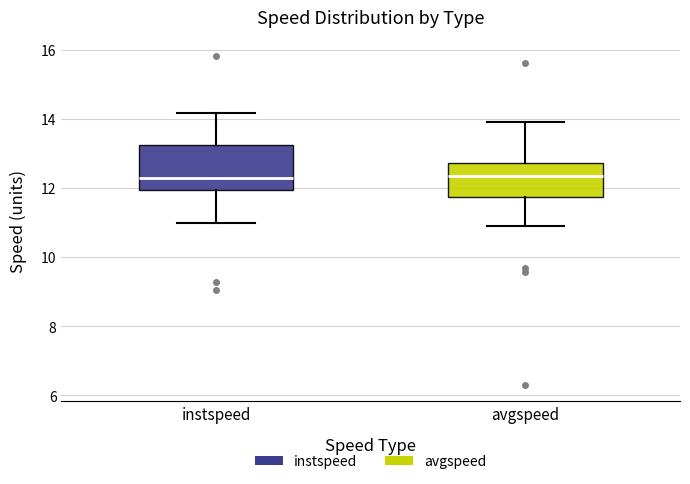

Reading left to right, read every box against the y-axis: the position of its median line, the range the box covers, and the ends of its whiskers. The values are not printed on the chart, so give them approximately, as read against the axis.

instspeed: median 12.2, box 12.0 to 13.2, whiskers 11.0 to 14.2
avgspeed: median 12.4, box 11.8 to 12.8, whiskers 10.8 to 13.8